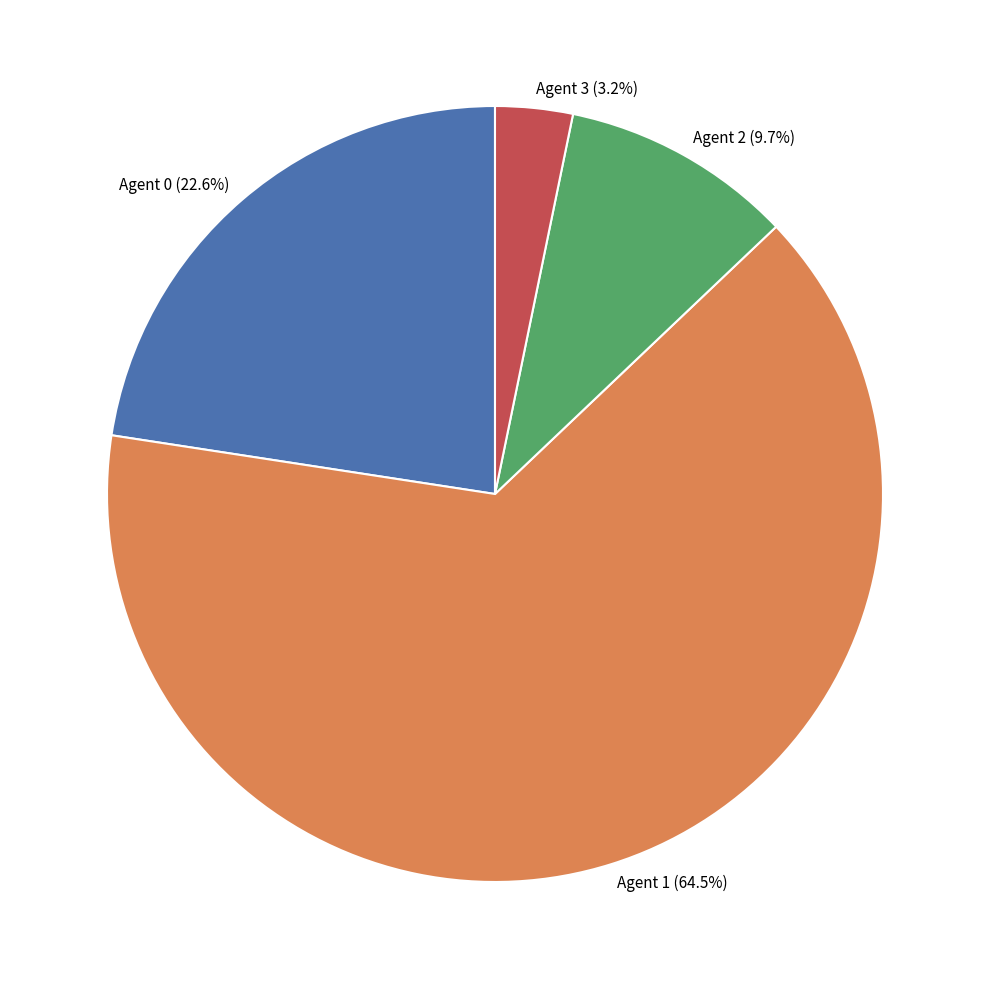

Does any single category account for the majority?

Yes